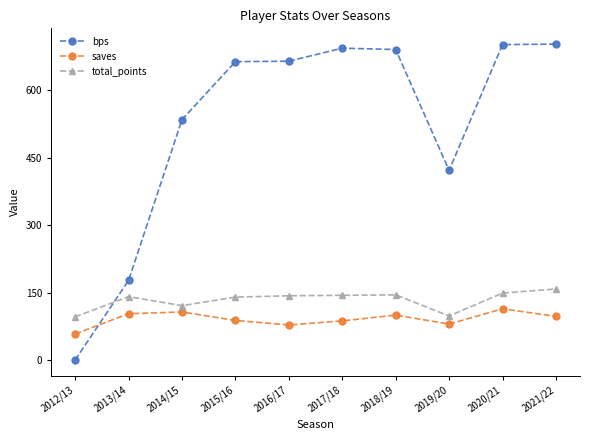

What is the value of the total_points point at the 1st from the left?

96